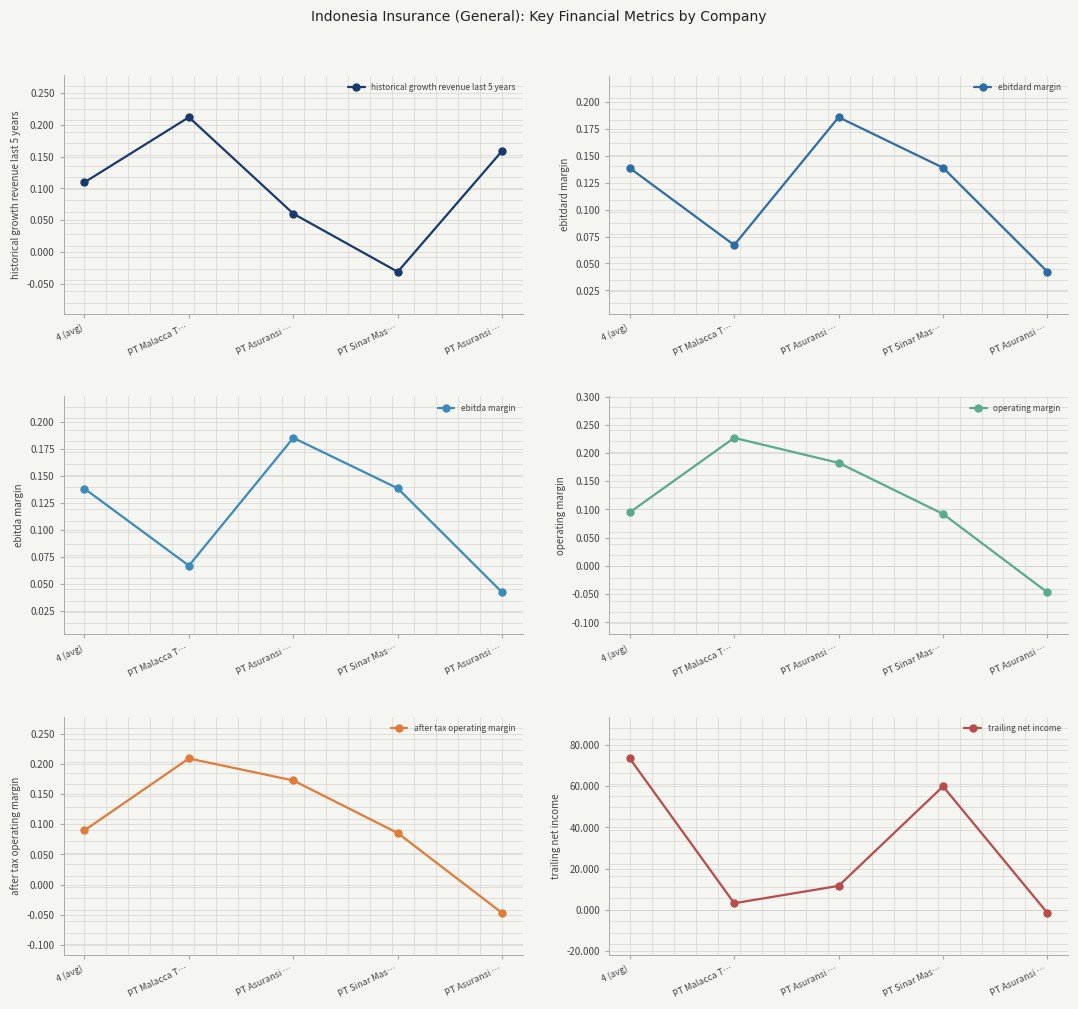

What is the label of the 5th point from the right?

4 (avg)